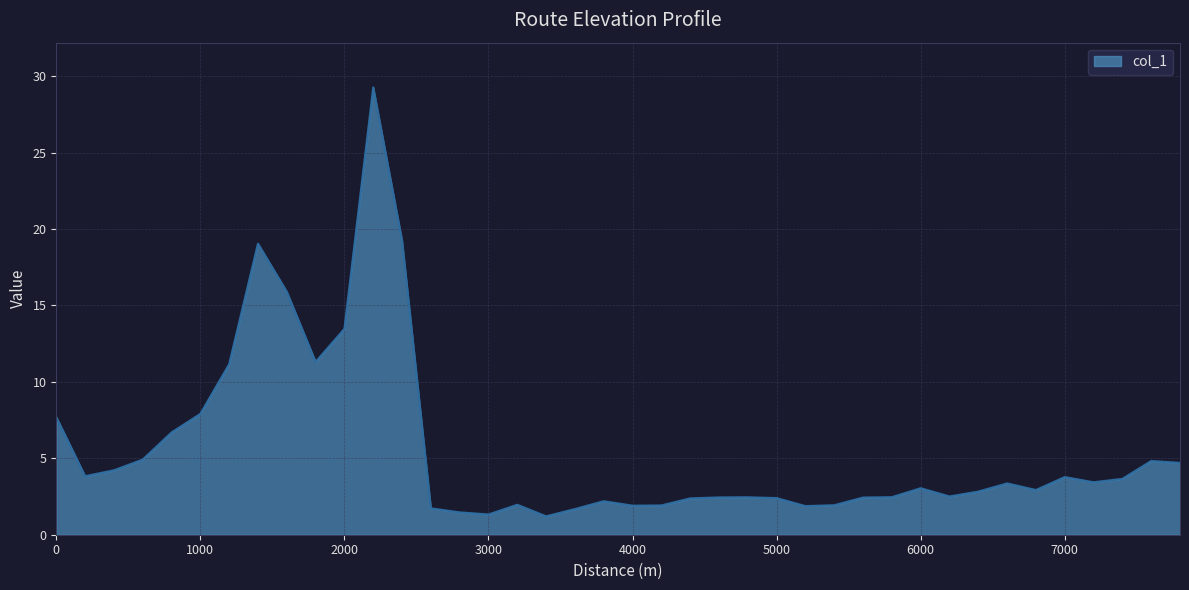

What is the smallest value displayed?

1.2